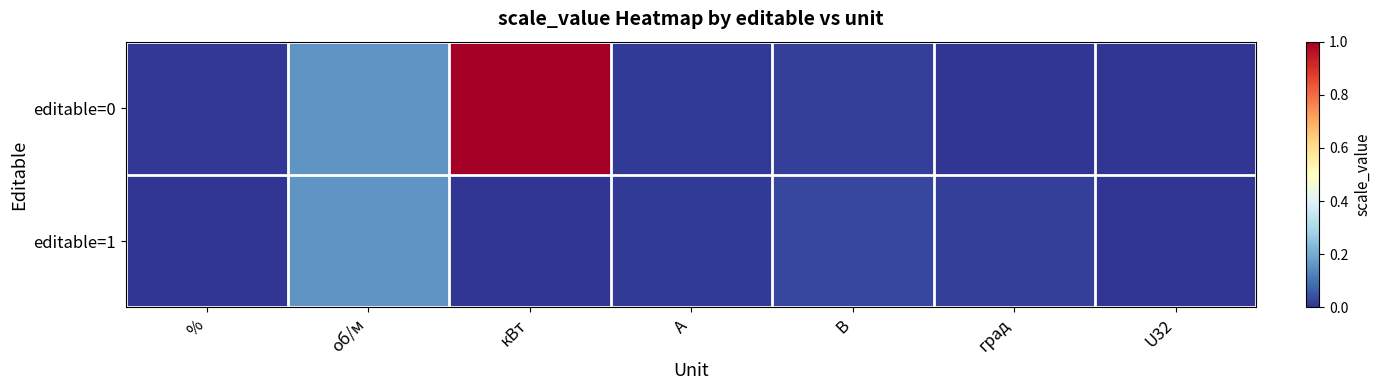

Rank the series by their maximum value, from highest to lowest.

editable=0, editable=1